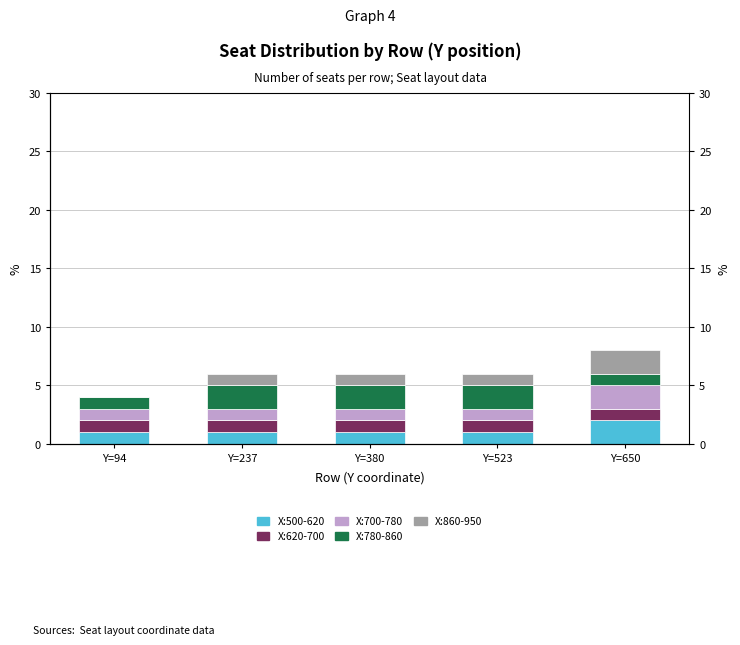

What value does the X:780-860 series have at Y=650?

1